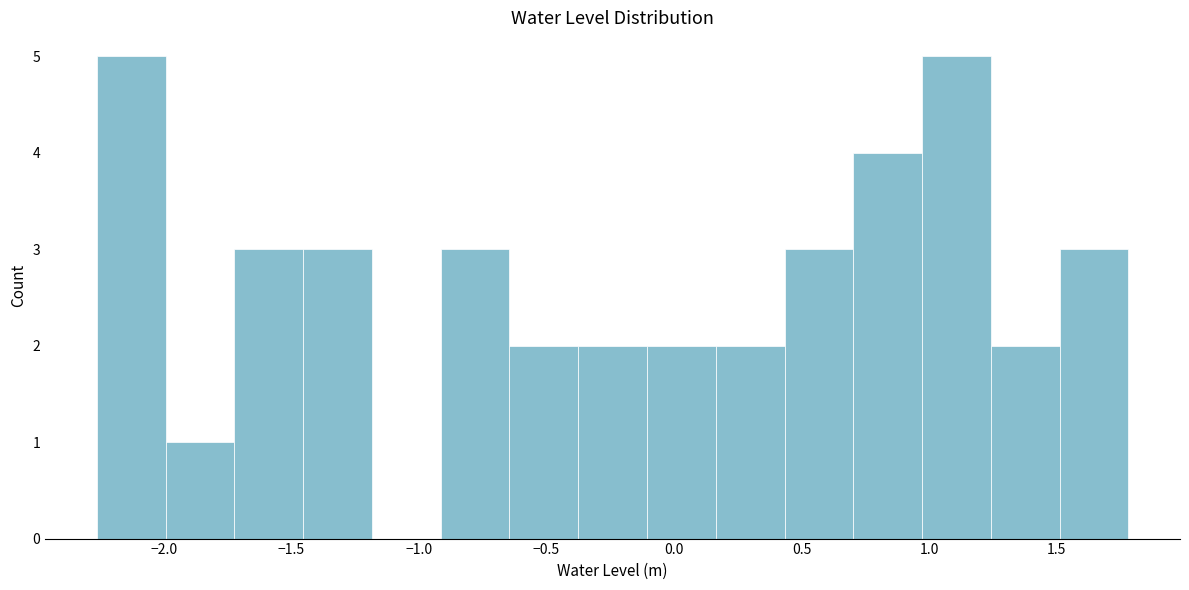

Reading left to right, list every bar in this chart as the range it spans on the x-axis followed by its height. Neither the bar edges nor the heights are printed on the chart, so give them approximately, as read against the axes.

-2.25 to -2.00: 5
-2.00 to -1.70: 1
-1.70 to -1.45: 3
-1.45 to -1.20: 3
-1.20 to -0.90: 0
-0.90 to -0.65: 3
-0.65 to -0.40: 2
-0.40 to -0.10: 2
-0.10 to 0.15: 2
0.15 to 0.45: 2
0.45 to 0.70: 3
0.70 to 0.95: 4
0.95 to 1.25: 5
1.25 to 1.50: 2
1.50 to 1.80: 3